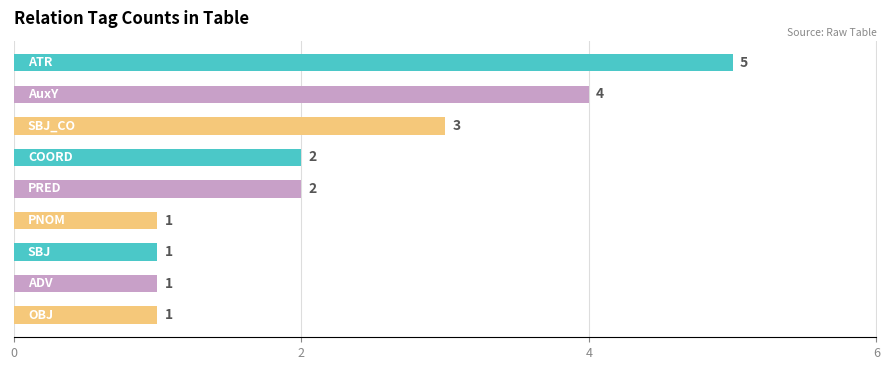

What is the sum of all values?

20